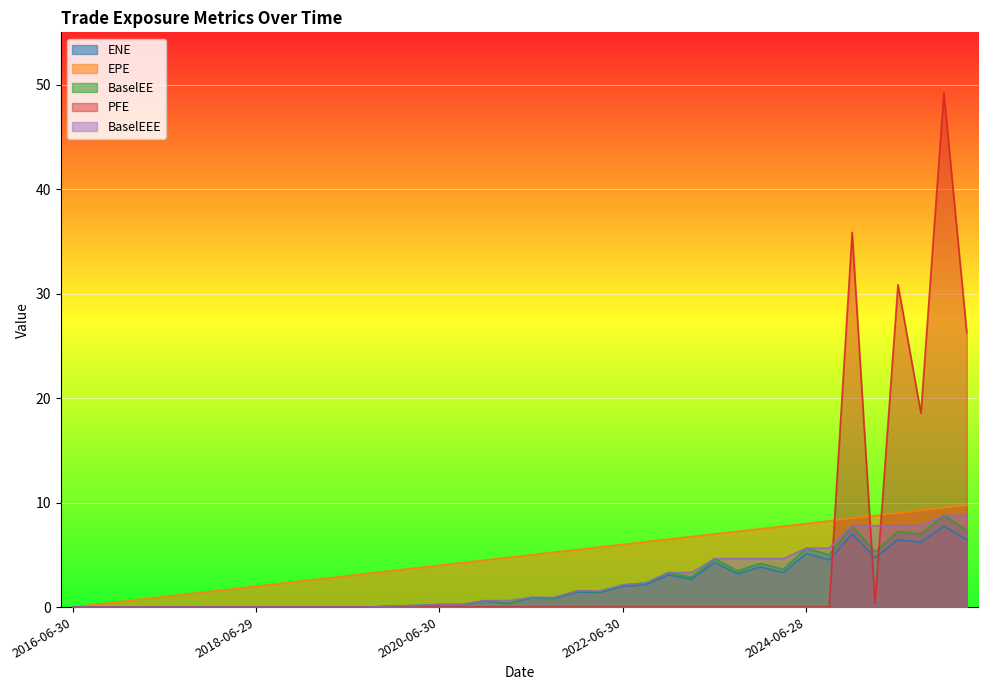

What is the average value of the PFE series?

4.0